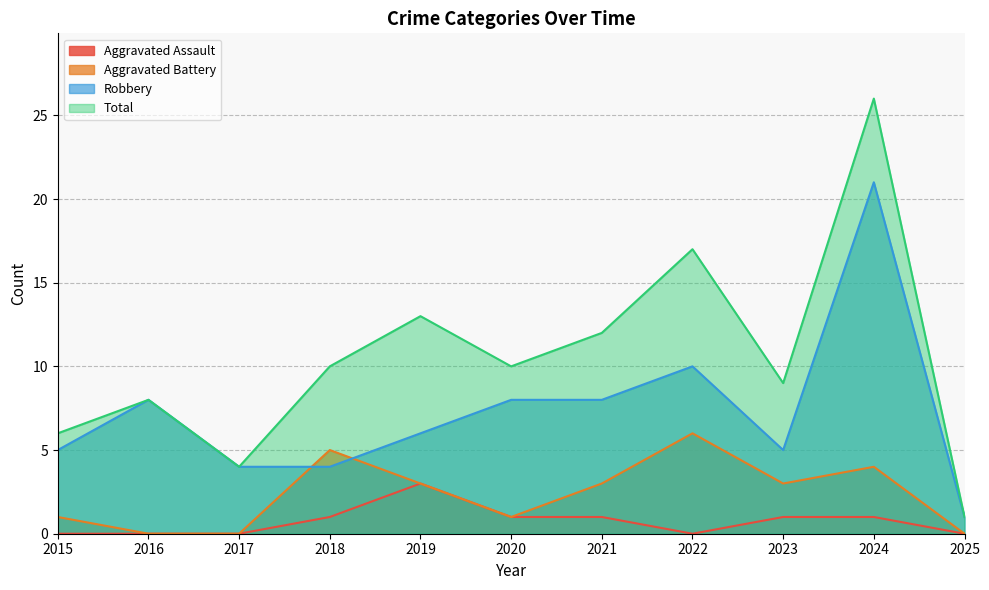

What is the greatest value displayed?

26